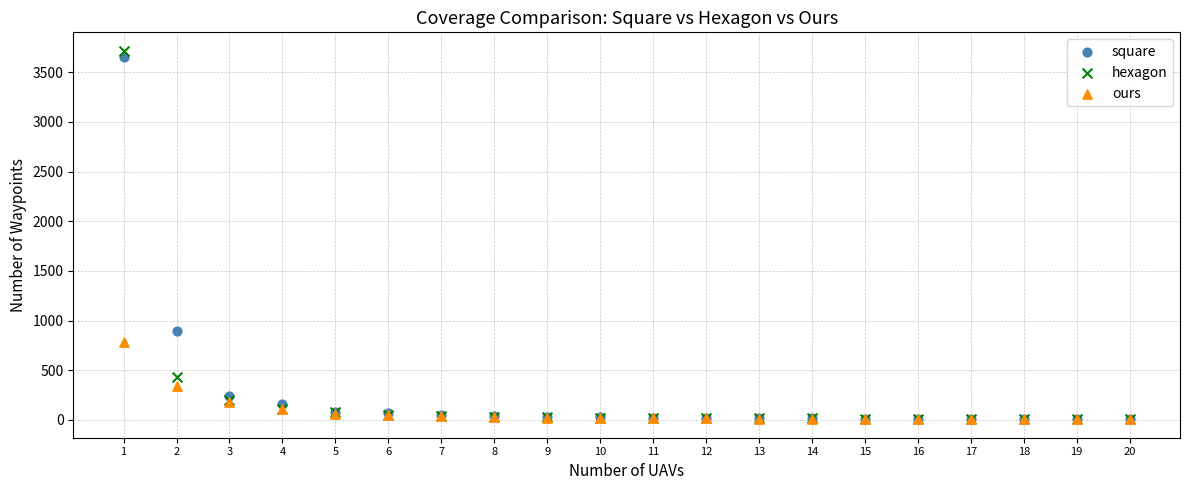

Across all series, what Y value is closest to 1861?

899